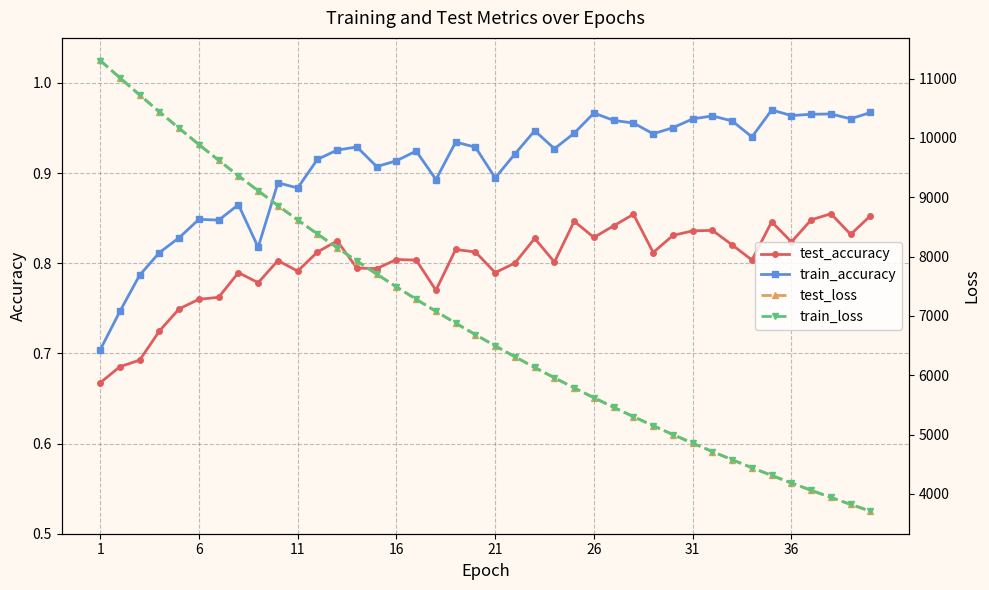

True or false: test_accuracy and train_accuracy intersect in this chart.

False